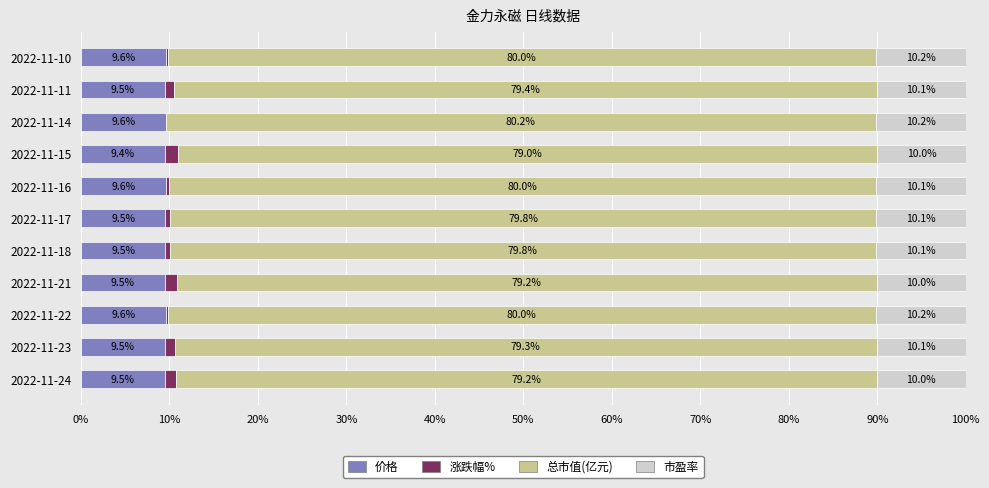

The 价格 series shows 1.9 at 2022-11-24. True or false?

False